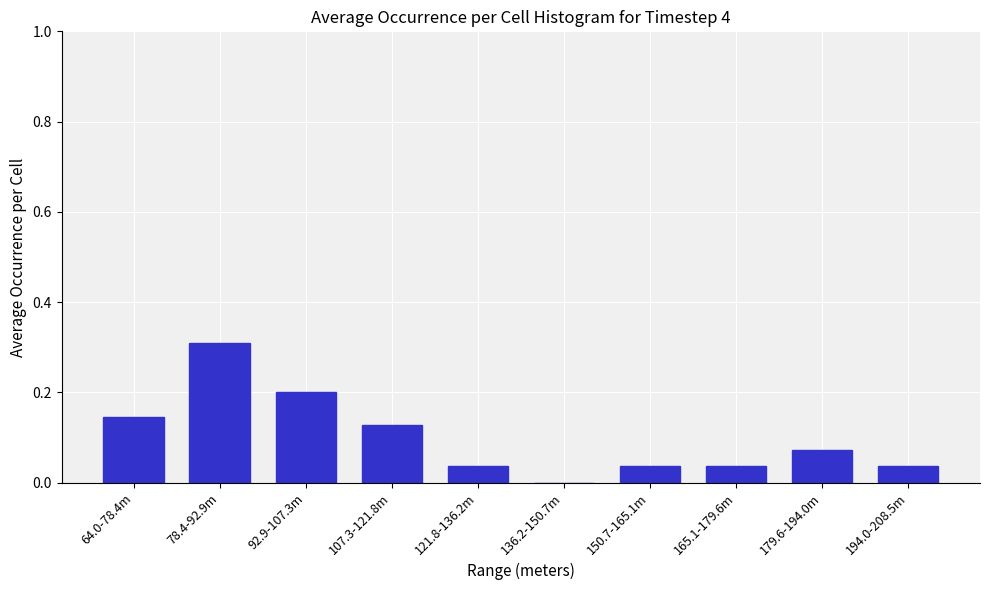

What is the sum of the values at 92.9-107.3m and 78.4-92.9m?

0.5